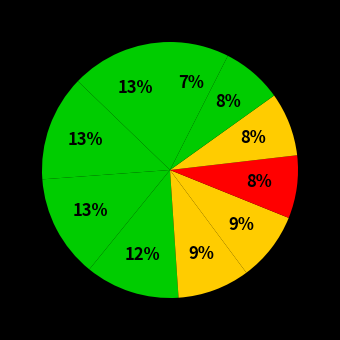

Count the number of slices in the pie.

10